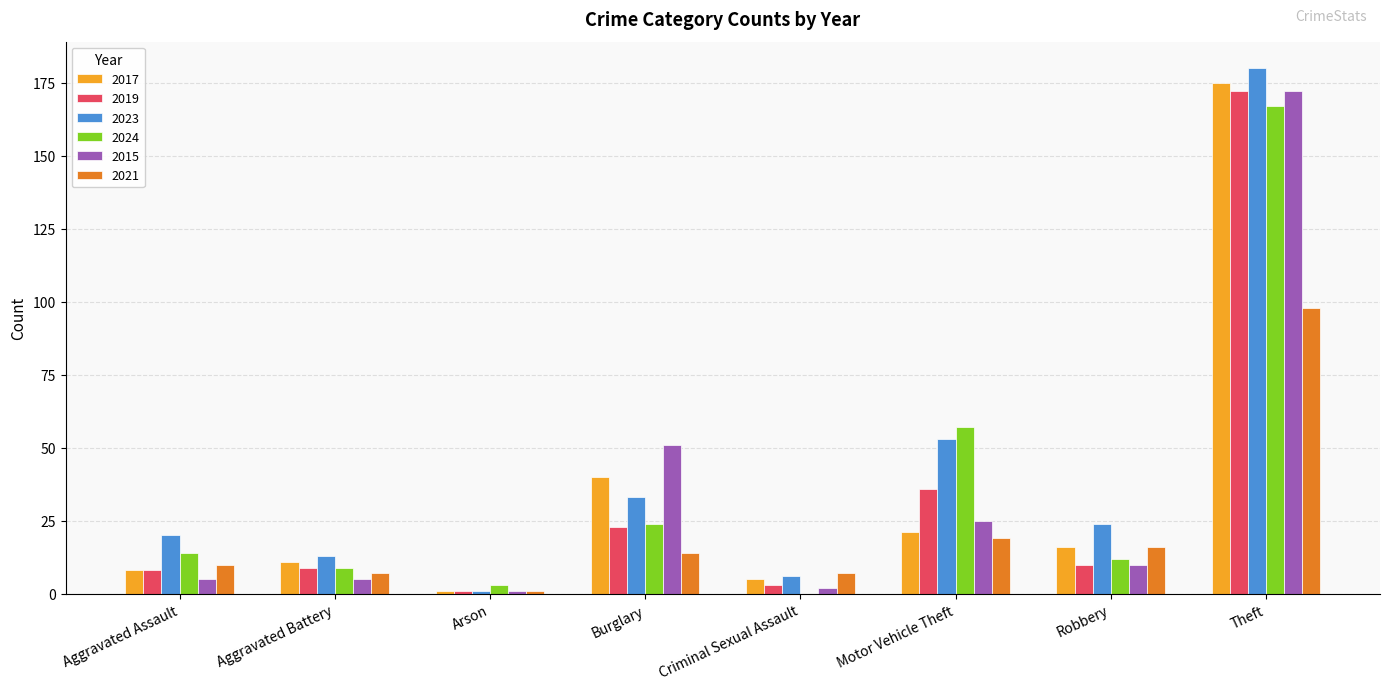

The 2023 series shows 53 at Motor Vehicle Theft. True or false?

True